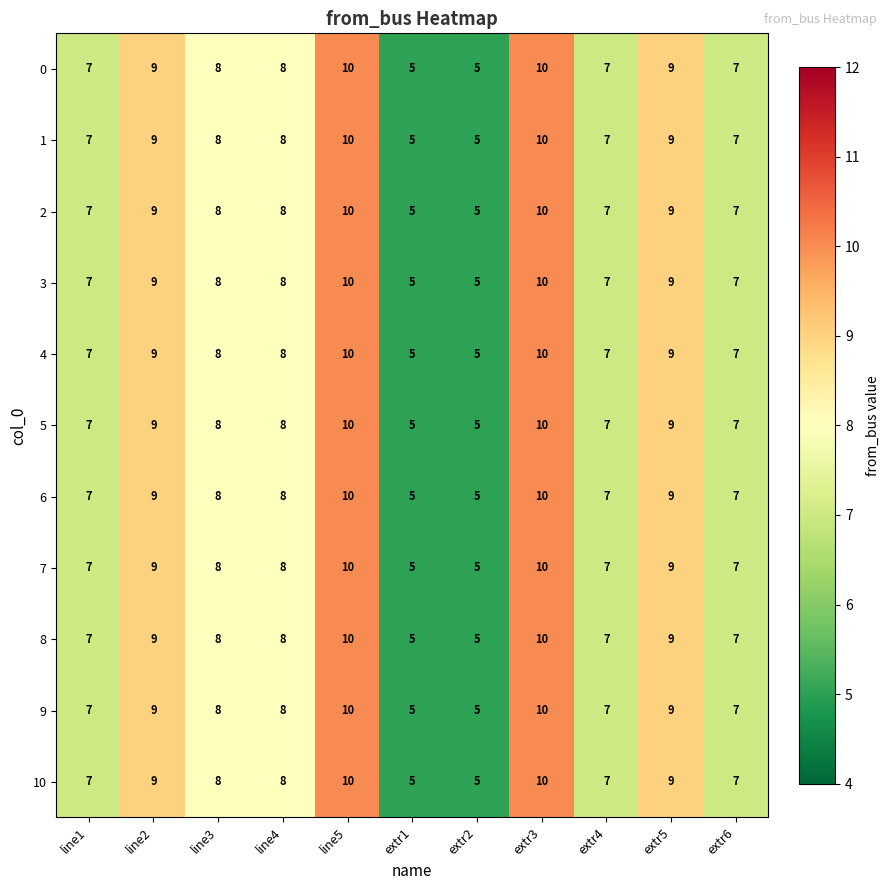

What is the minimum value for 10?

5